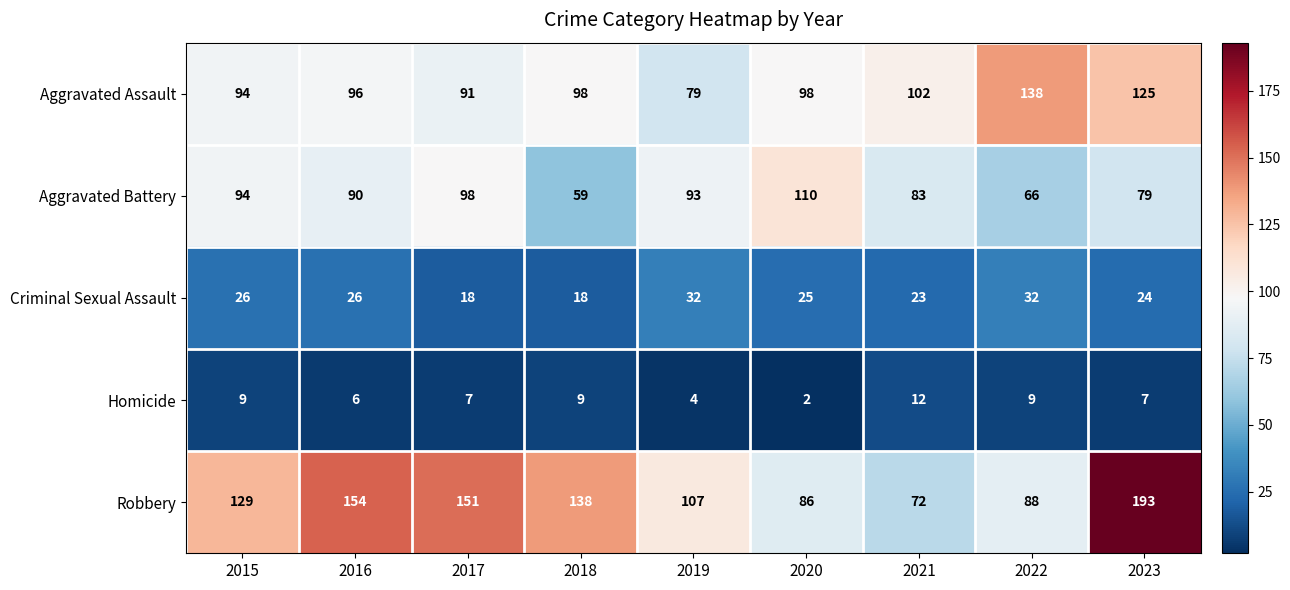

How many data points in Aggravated Battery are less than 90?

4